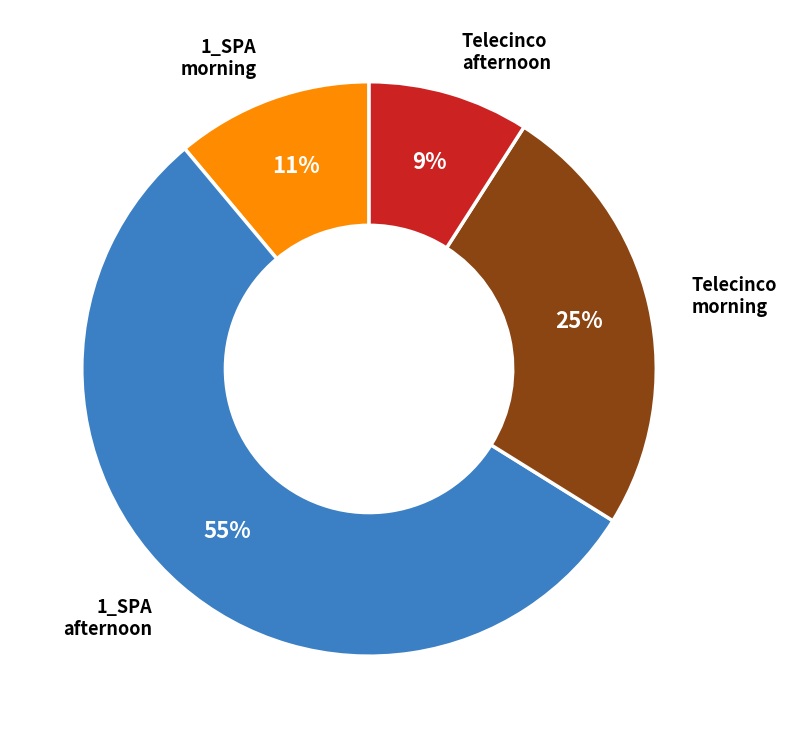

Which has a higher value, Telecinco morning or 1_SPA morning?

Telecinco morning